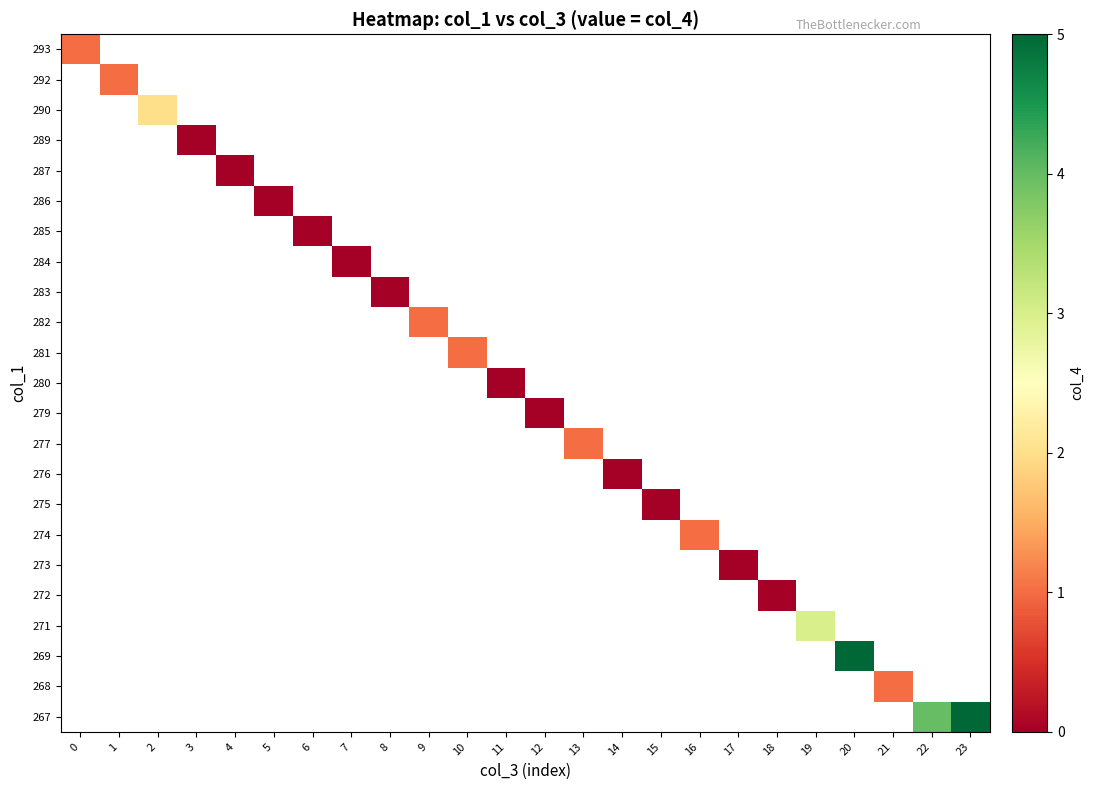

List the labels in order of 293 value, smallest first.

0, 1, 2, 3, 4, 5, 6, 7, 8, 9, 10, 11, 12, 13, 14, 15, 16, 17, 18, 19, 20, 21, 22, 23